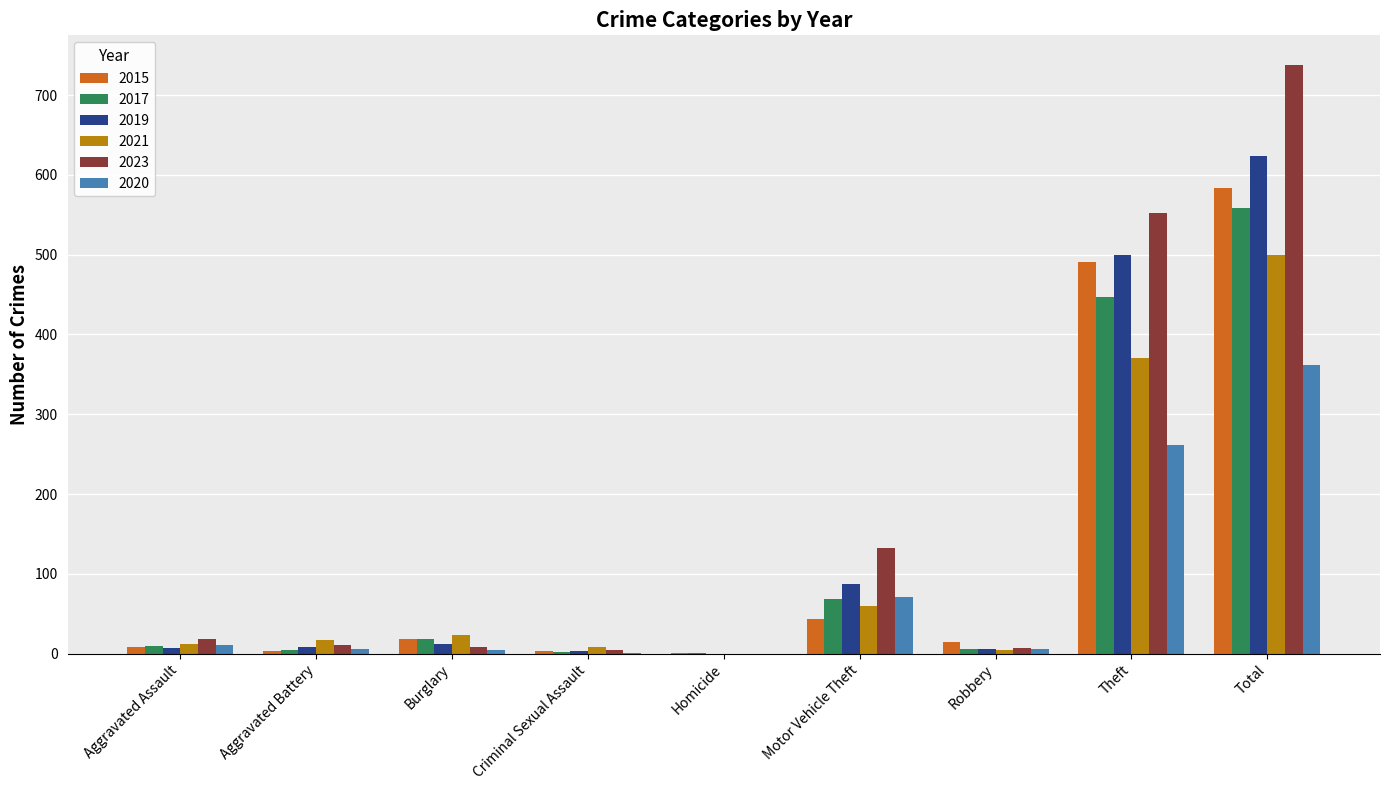

Which category has the highest value in the 2023 series?

Total